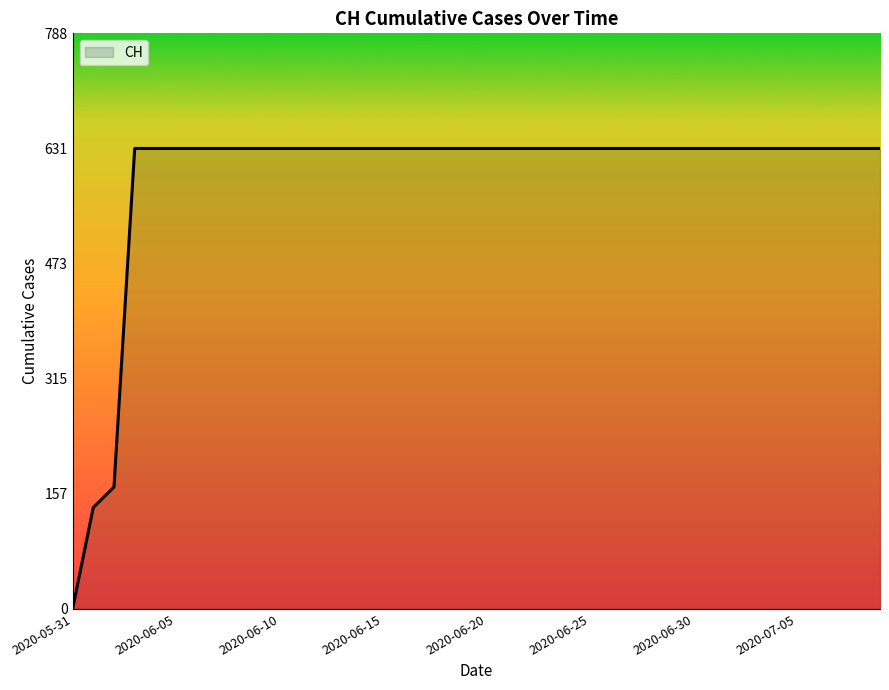

Does the chart display data point markers on the line(s)?

No